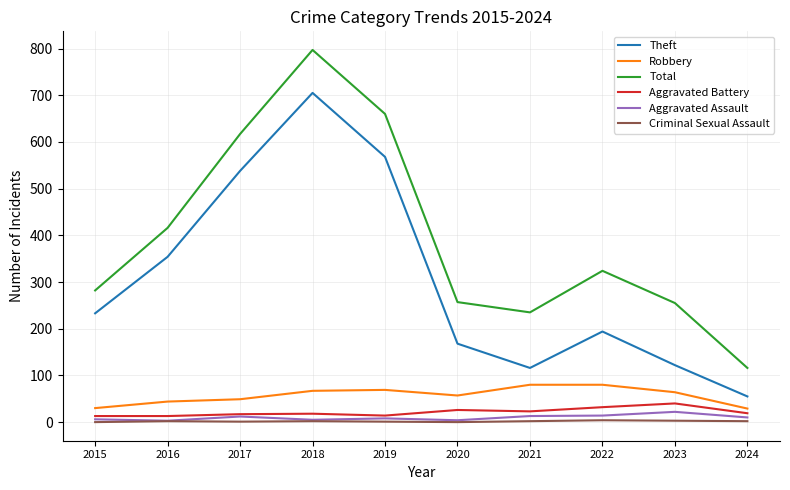

Which series has the largest range (max minus min)?

Total